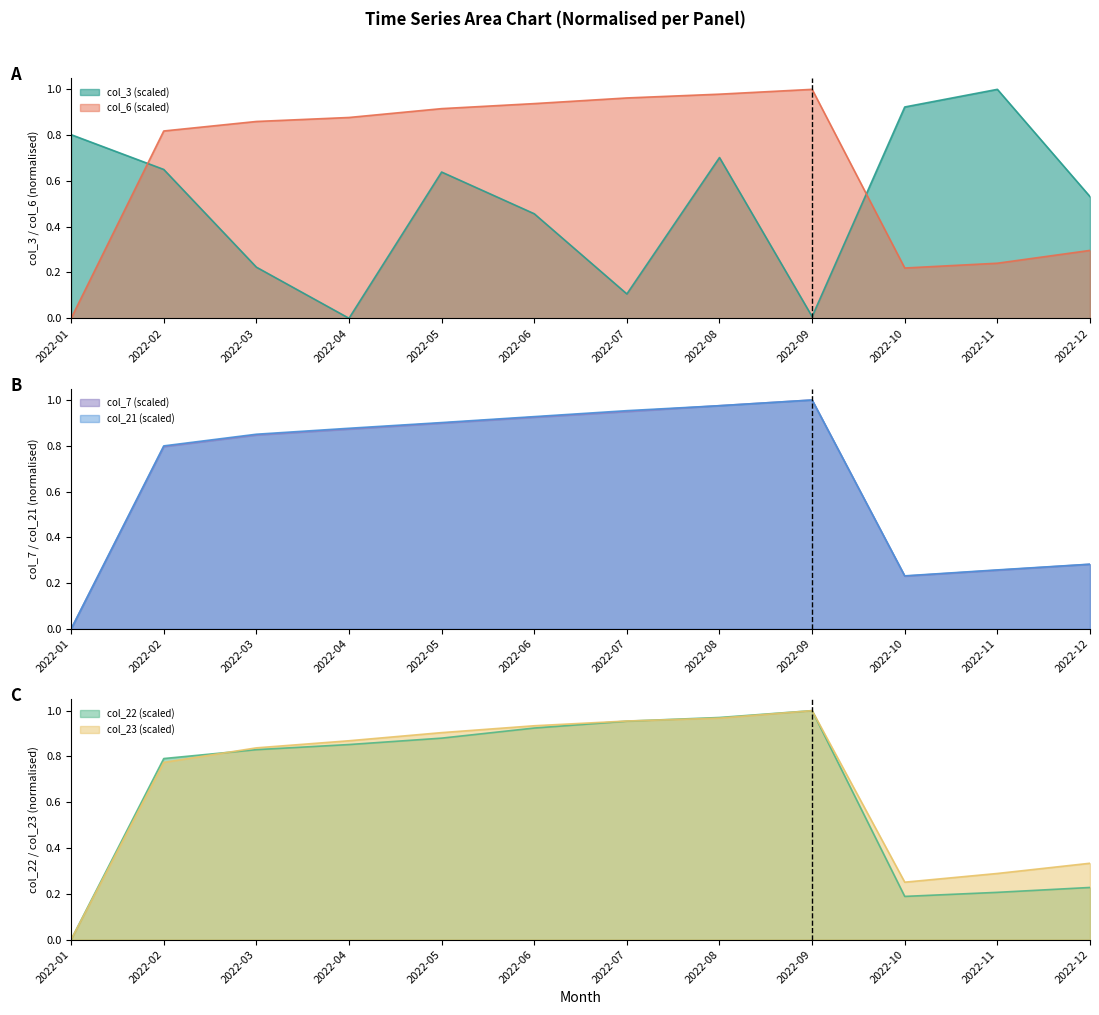

Where is the first local minimum for col_22?

2022-10